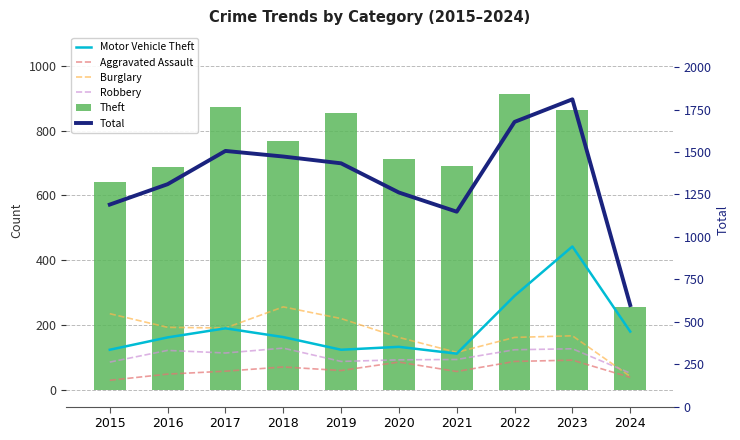

Count the number of categories in the chart.

10